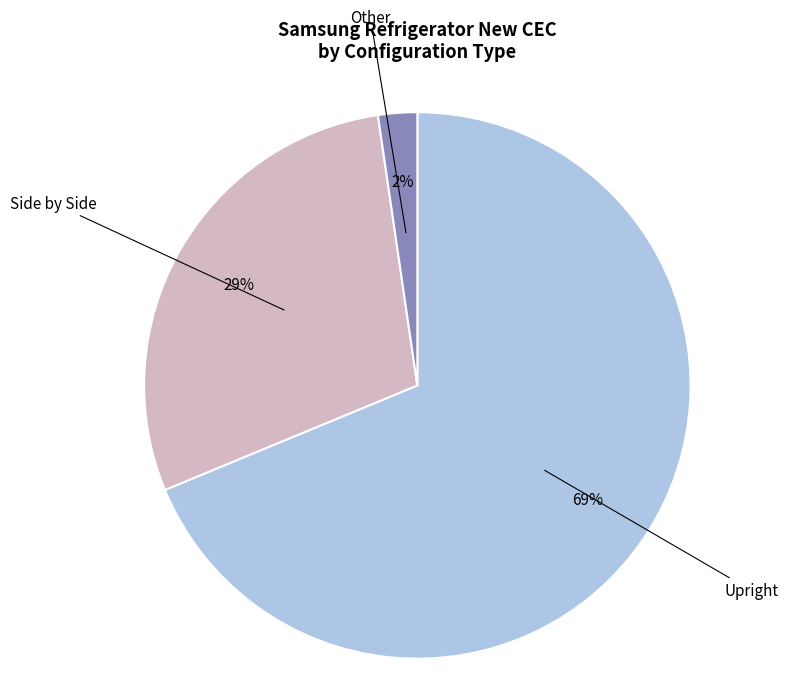

Does any single category account for the majority?

Yes